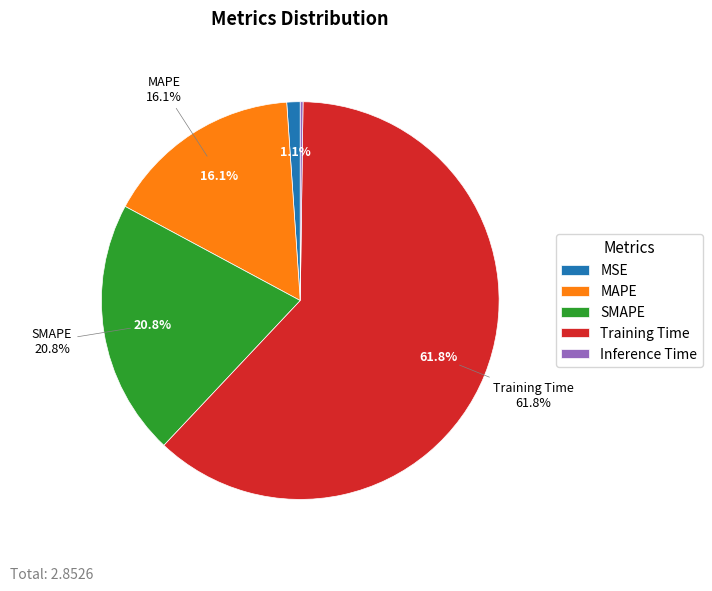

Is it true that Inference Time is 0% of the pie?

True